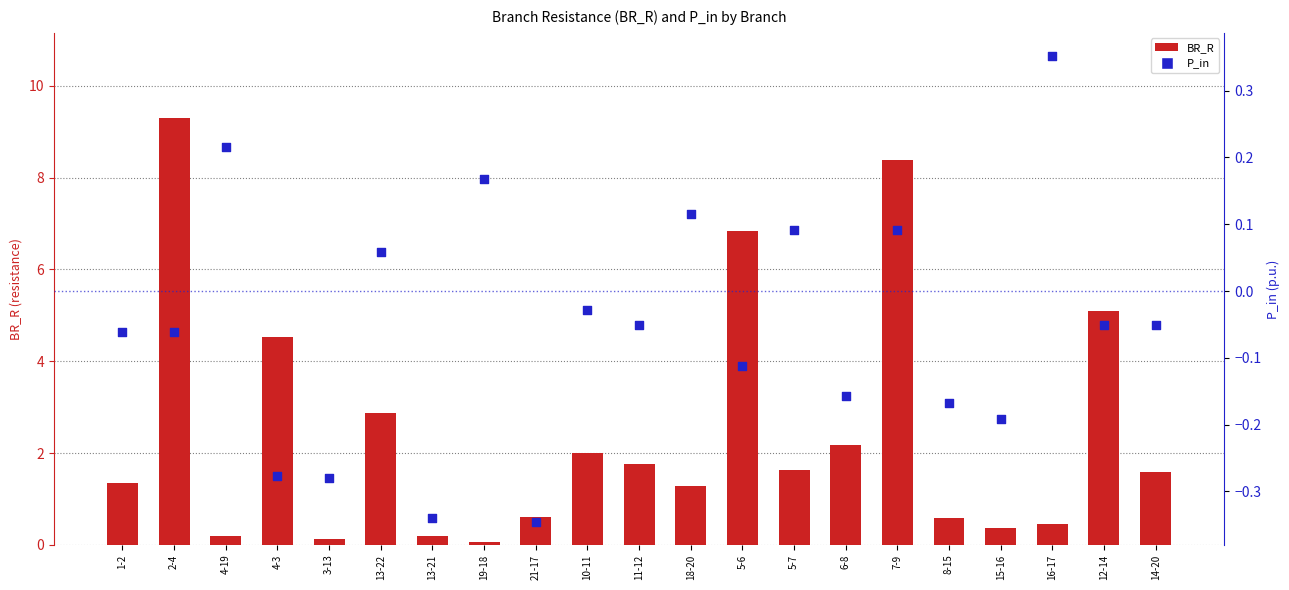

What is the total value across all series at 5-6?

6.7